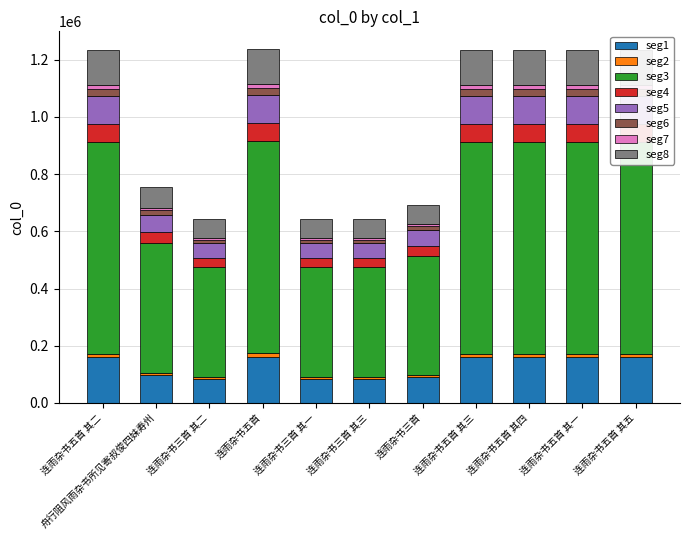

What is the lowest value of the seg1 series?

83372.4